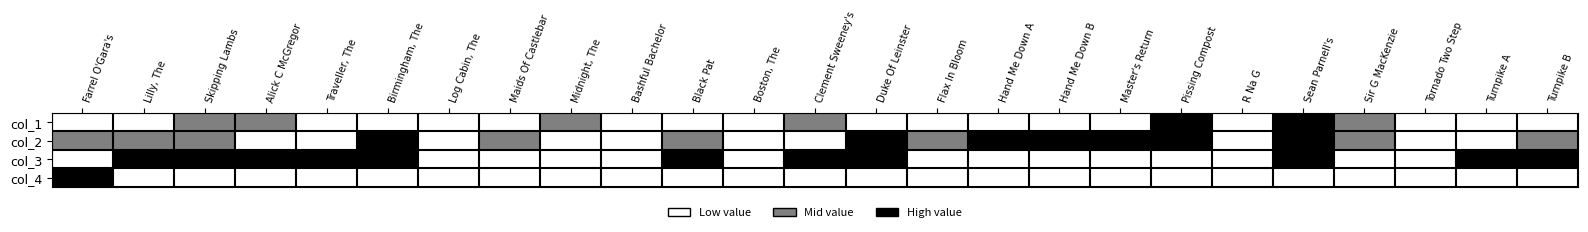

How many series are shown in this chart?

4